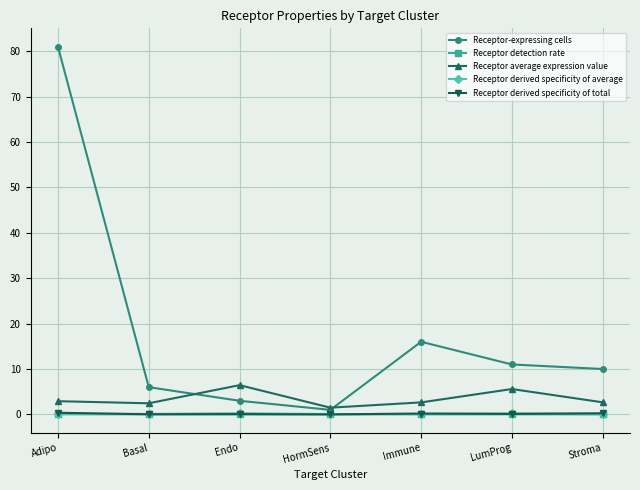

True or false: Receptor detection rate and Receptor average expression value intersect in this chart.

False